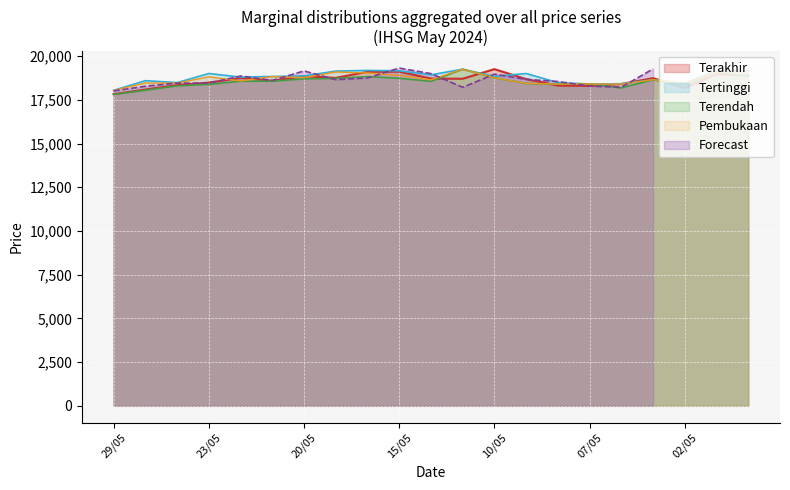

What is the maximum value for Terakhir?

19255